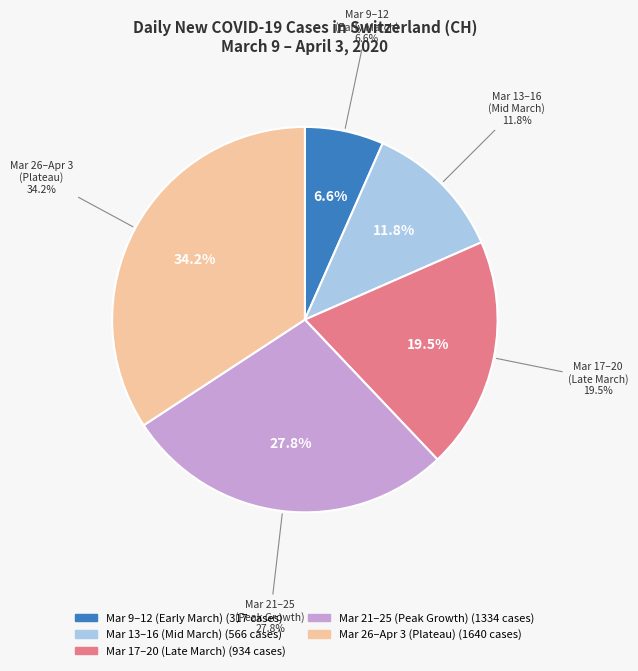

The 2020-03-14 slice represents 1% of the pie. True or false?

False